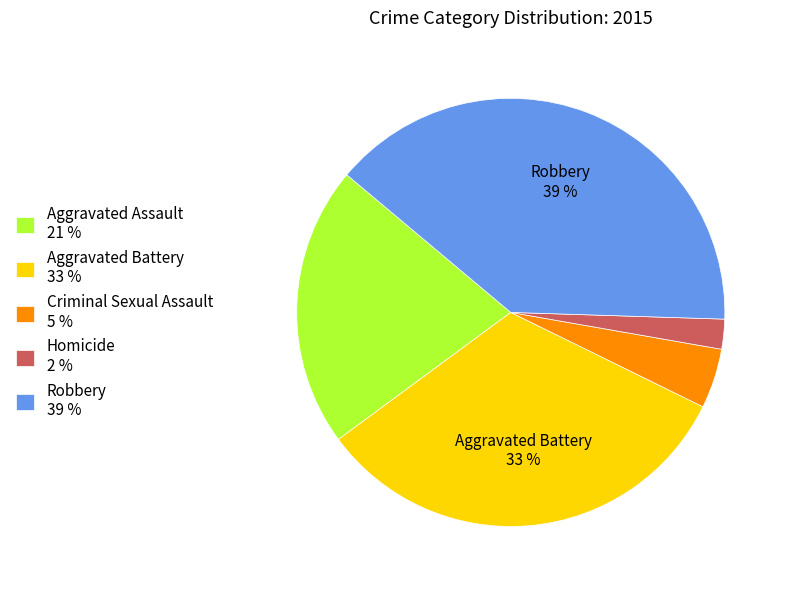

What is the largest slice in the pie chart?

Robbery